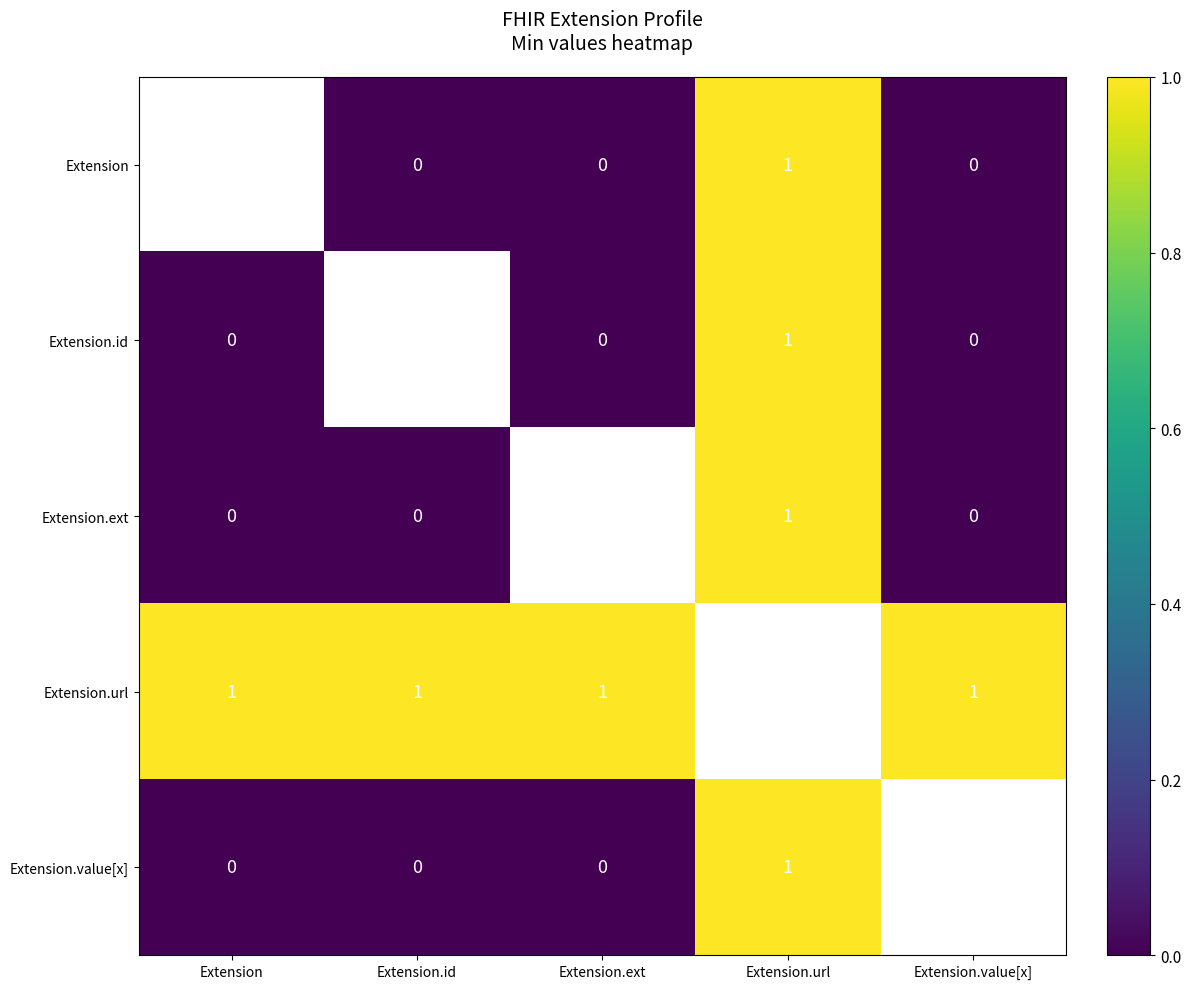

Is it true that Extension equals 0 at Extension.url?

False